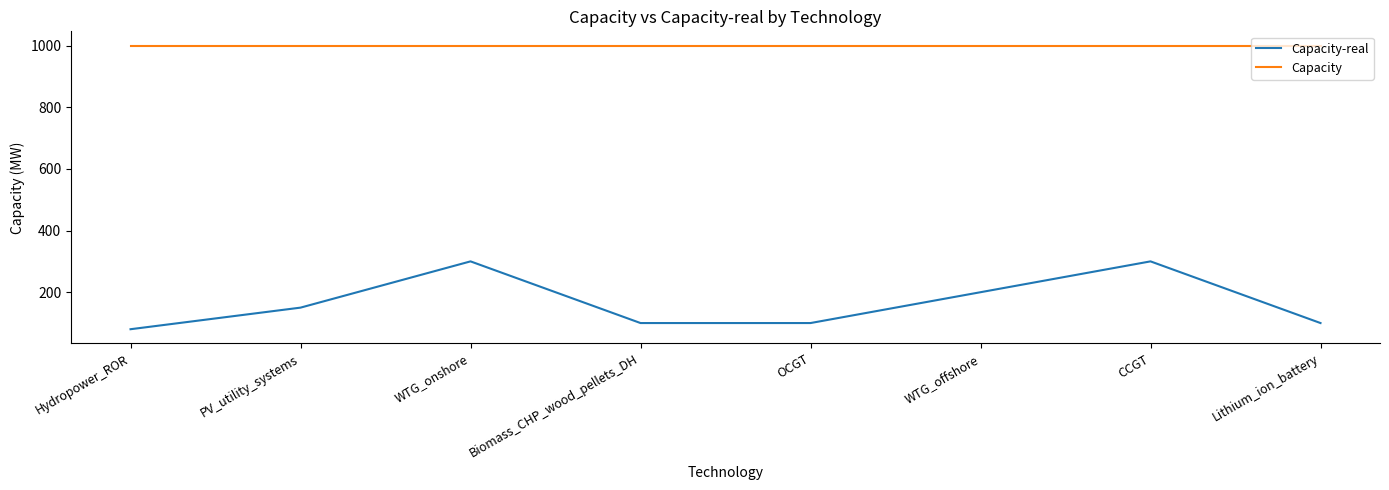

Does the chart have visible grid lines?

No